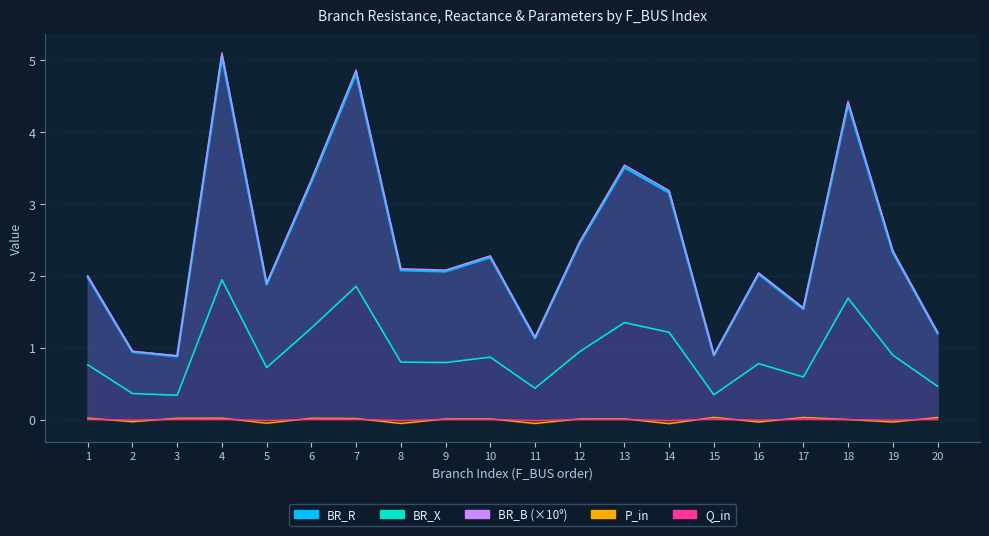

What is the difference between the highest and lowest values at 14?

3.2